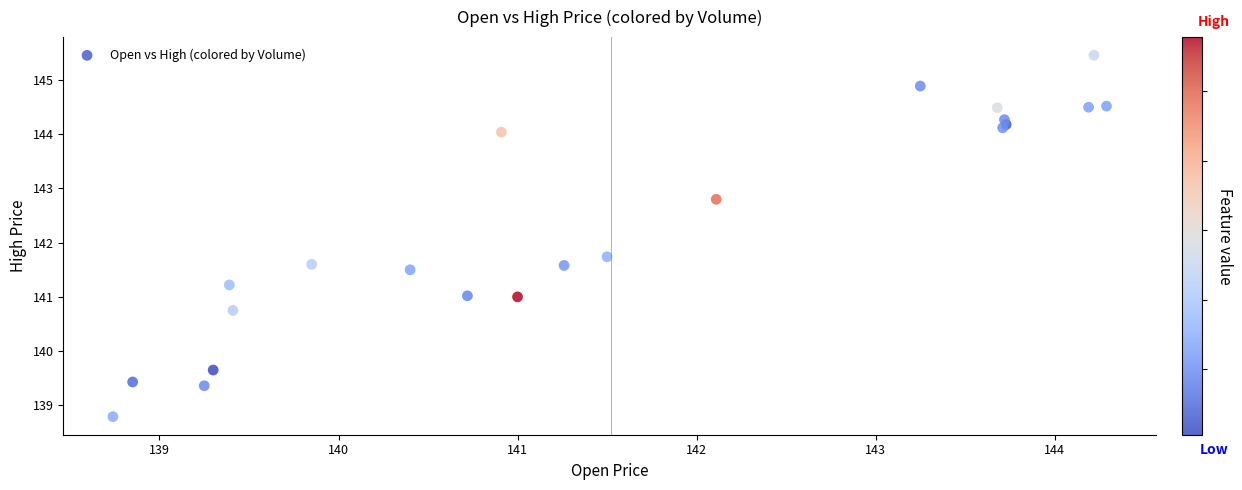

What Y value in the scatter plot is closest to 142?

141.7